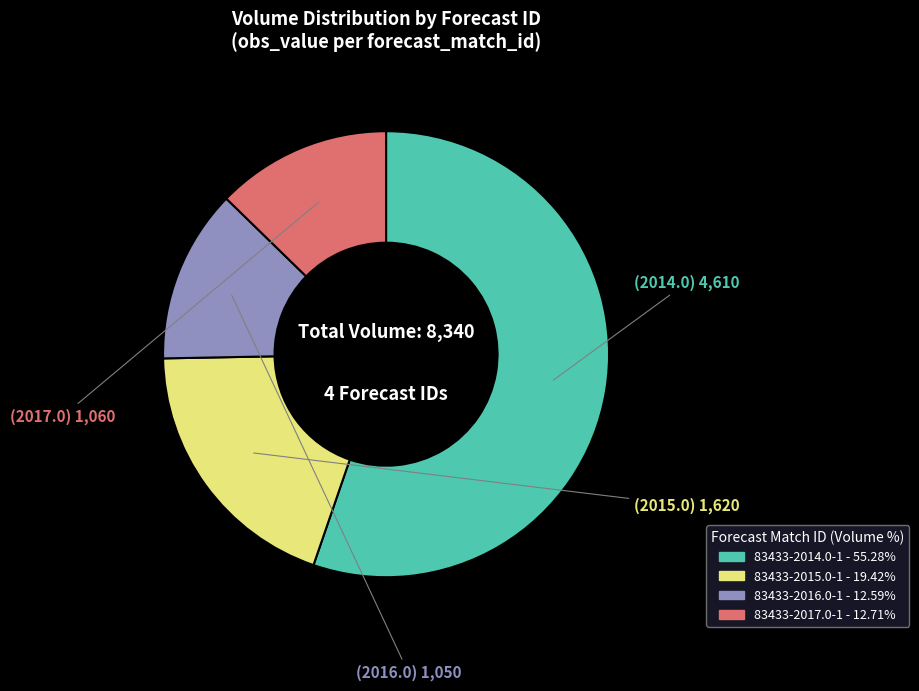

What is the largest slice in the pie chart?

83433-2014.0-1